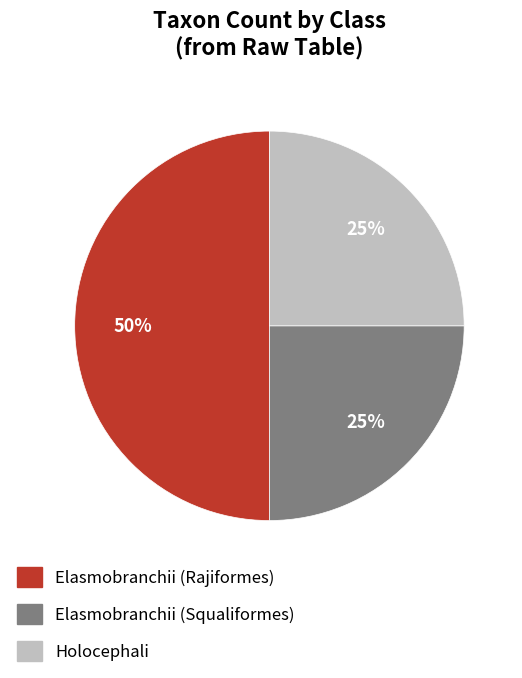

Which has a higher value, Holocephali or Elasmobranchii (Rajiformes)?

Elasmobranchii (Rajiformes)